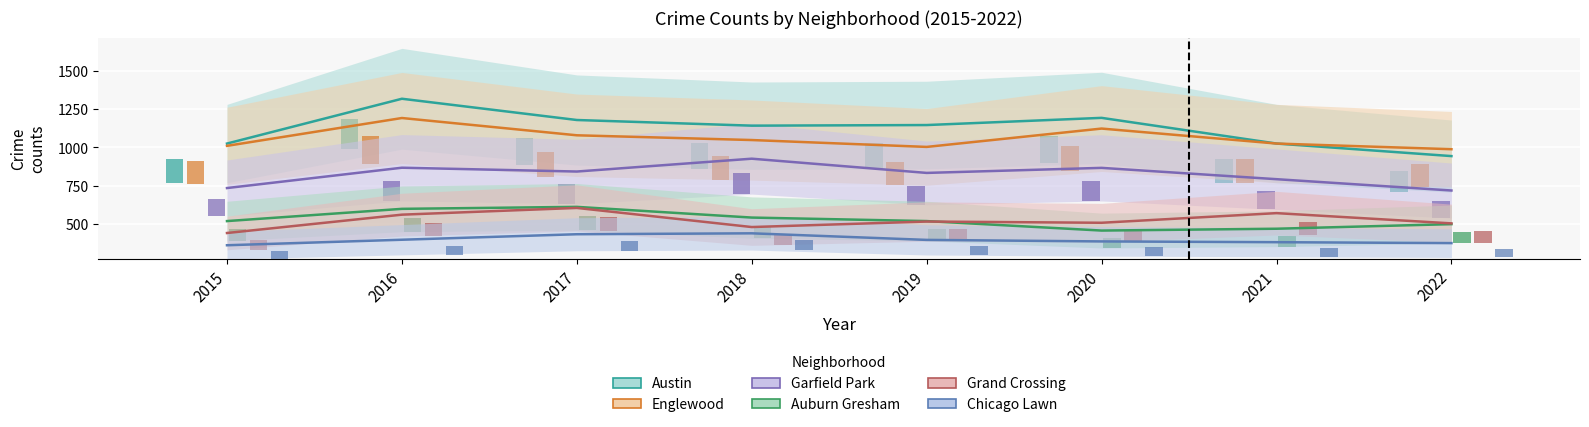

At how many categories does at least one series exceed 811?

8